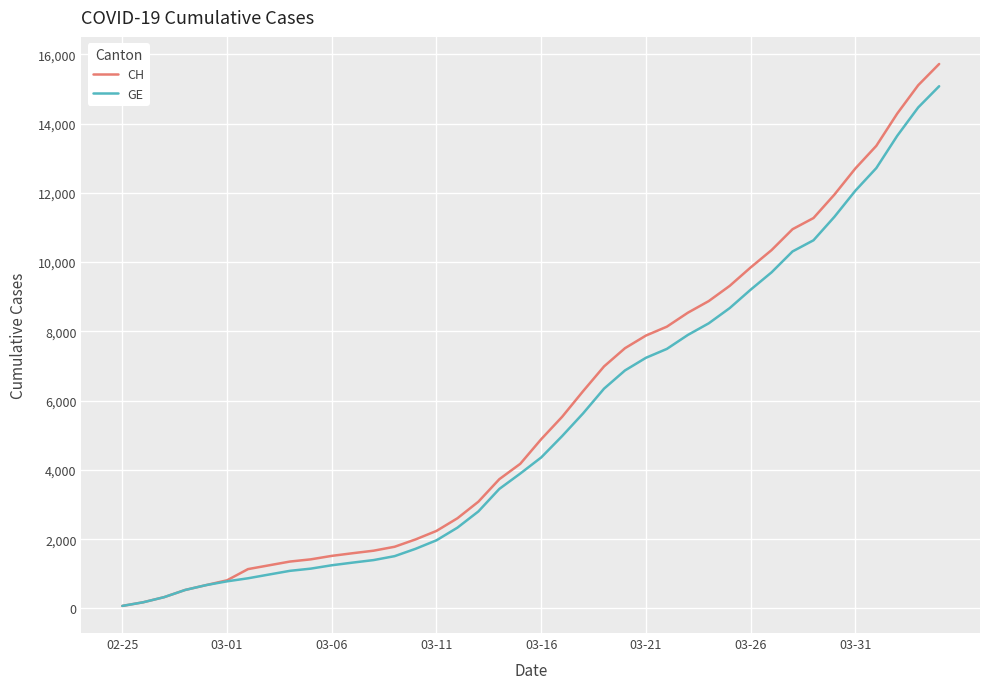

What is the greatest value displayed?

15719